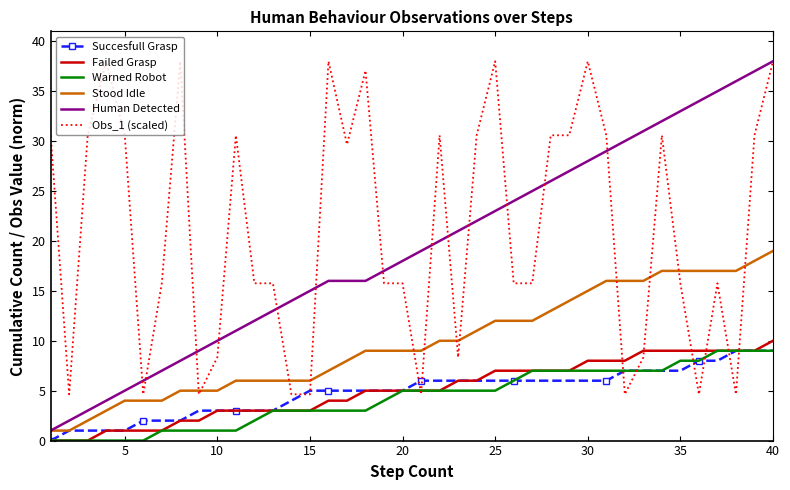

True or false: Failed Grasp and Human Detected intersect in this chart.

False